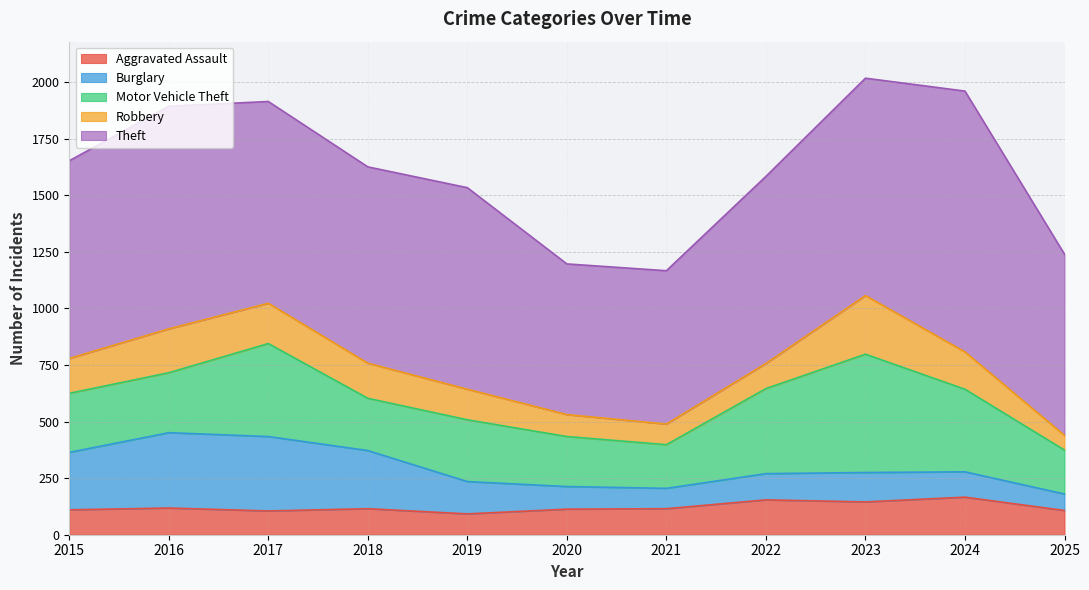

What is the difference between the Aggravated Assault values at 2018 and 2020?

2